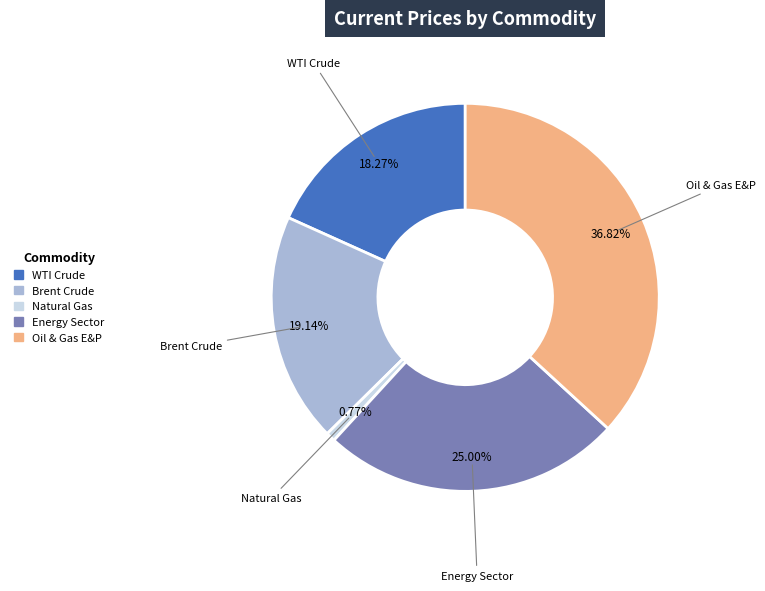

Which slice is the smallest?

Natural Gas